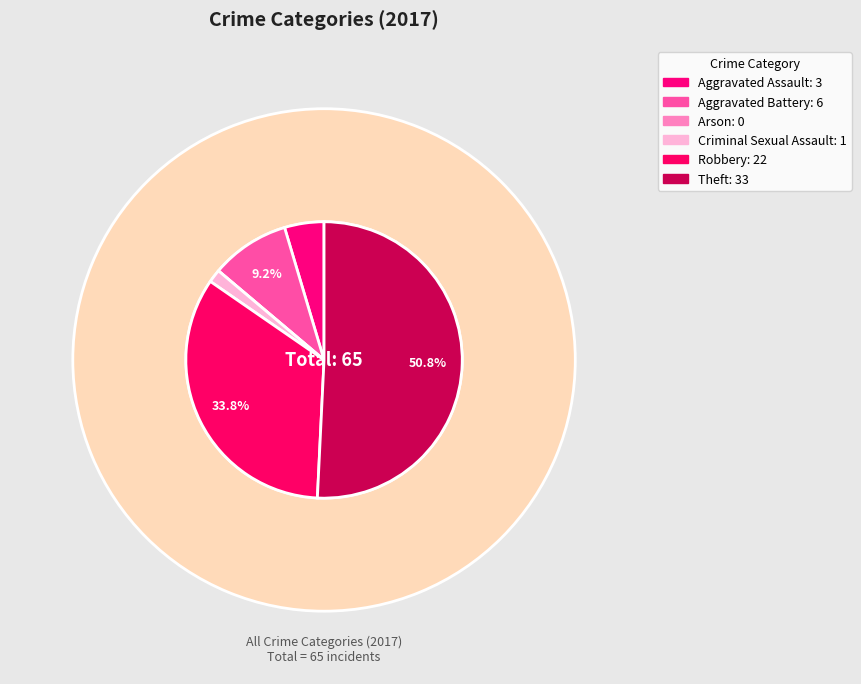

To the nearest percent, what is the average slice percentage?

17%